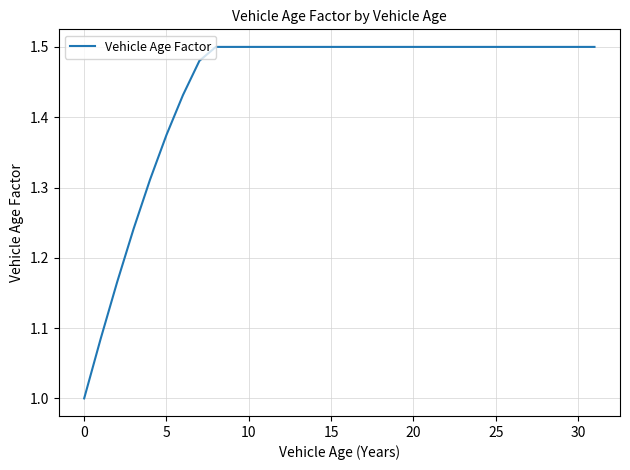

Is this an area chart (filled region under the line)?

No